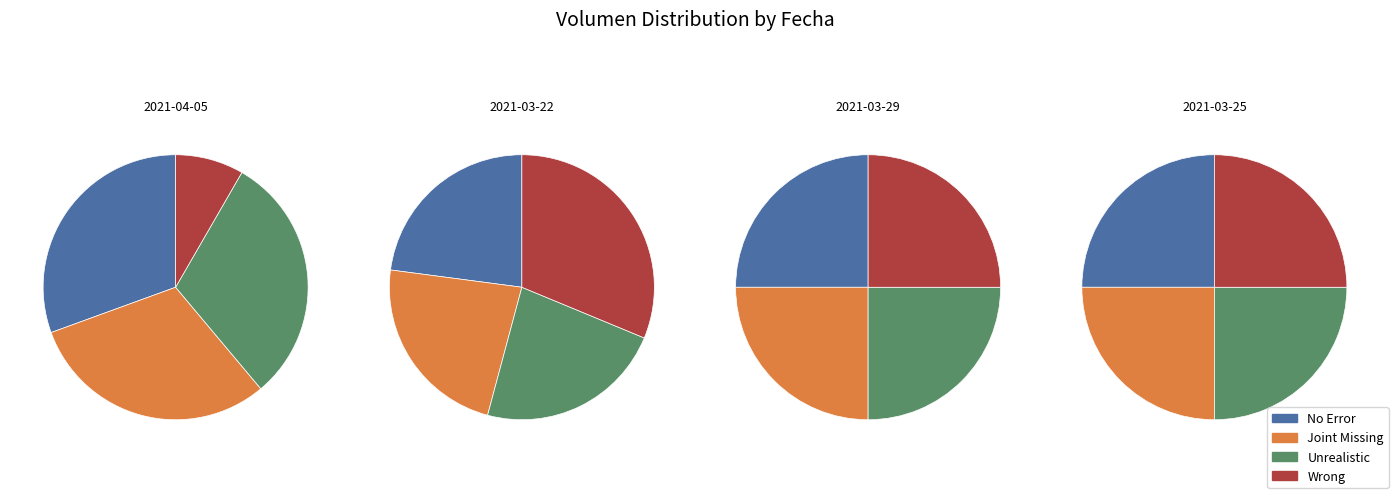

True or false: 30 accounts for 12% of the total.

False